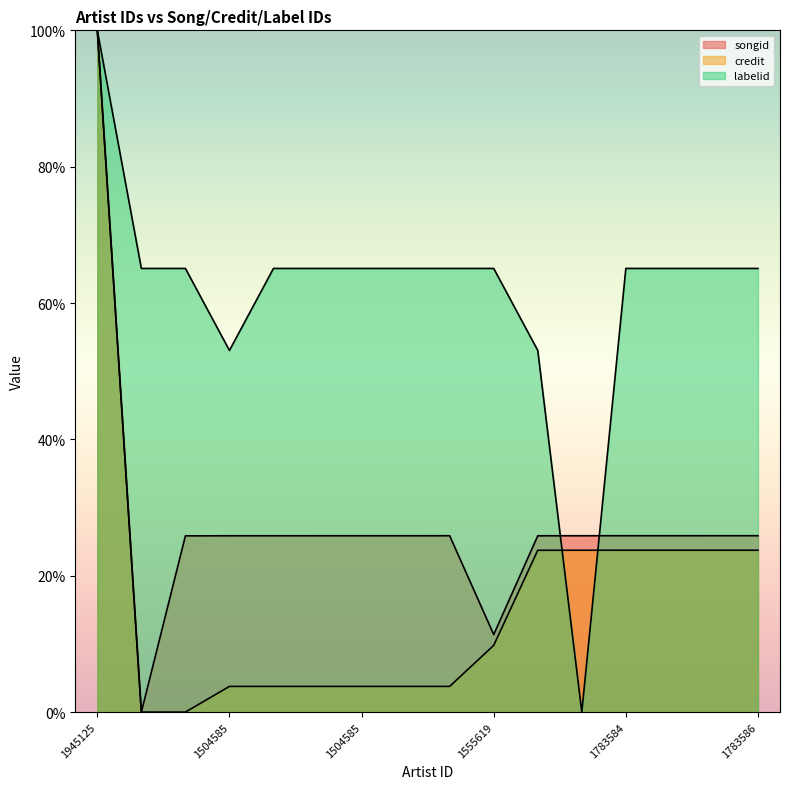

How many times do labelid line and credit line cross each other?

2